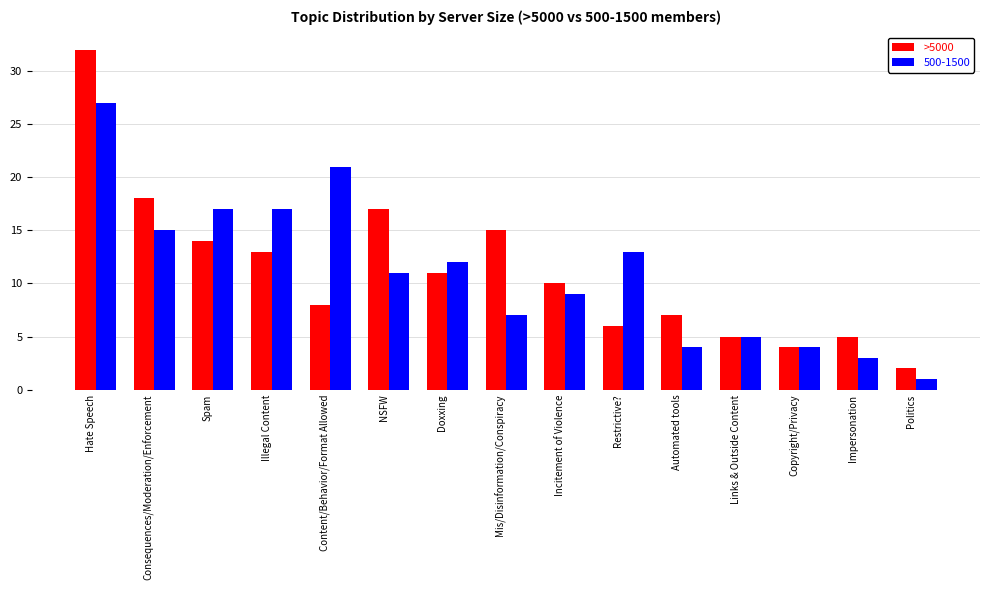

What is the spread (max minus min) of values at Hate Speech?

5